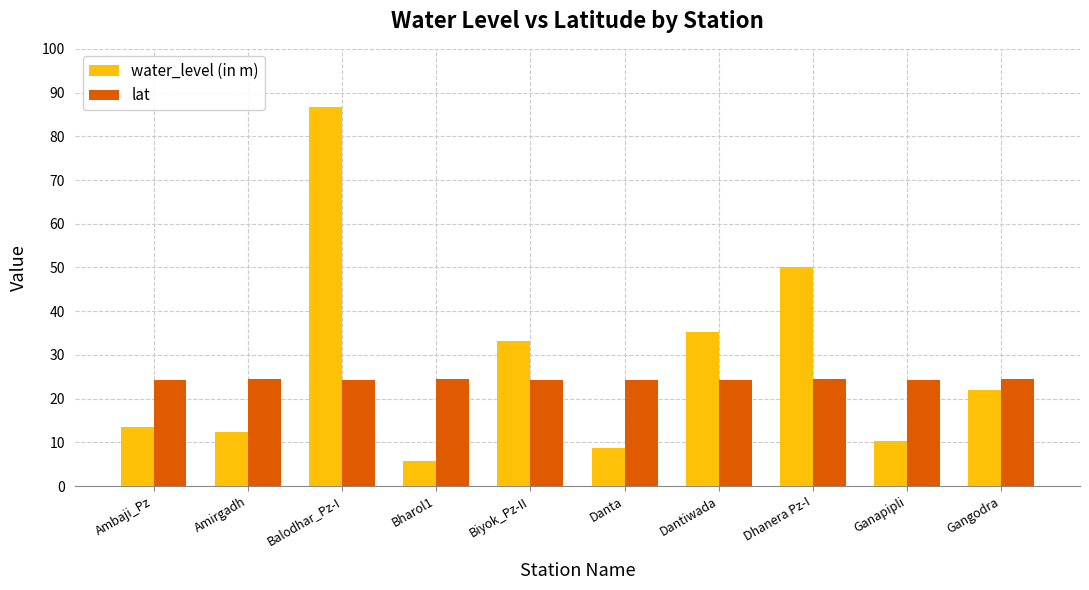

At Balodhar_Pz-I, list the series in order from largest to smallest.

water_level (in m), lat